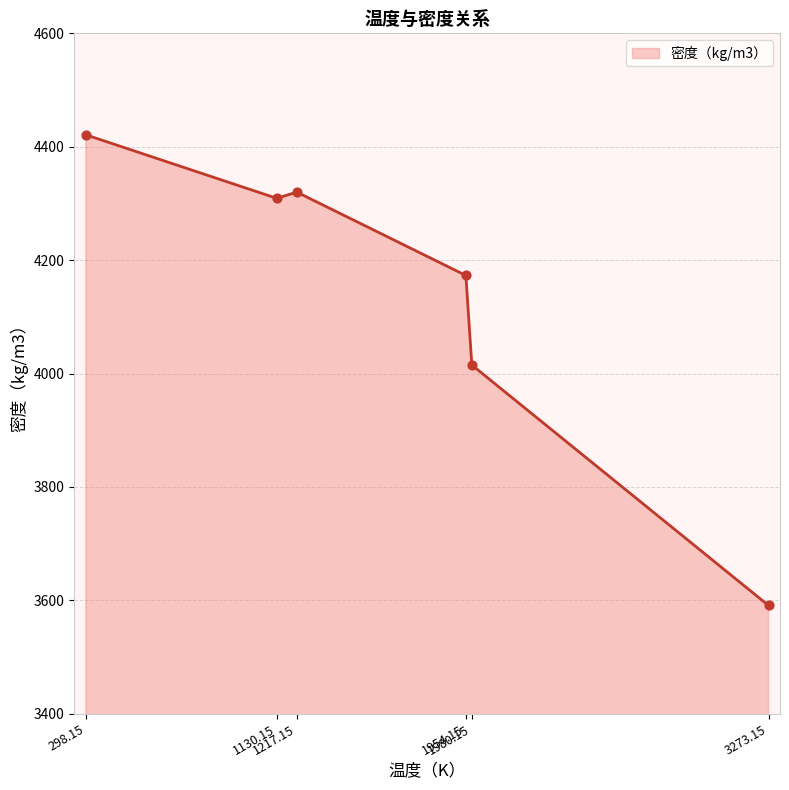

What is the change in value from 1217.15 to 3273.15?

-729.0